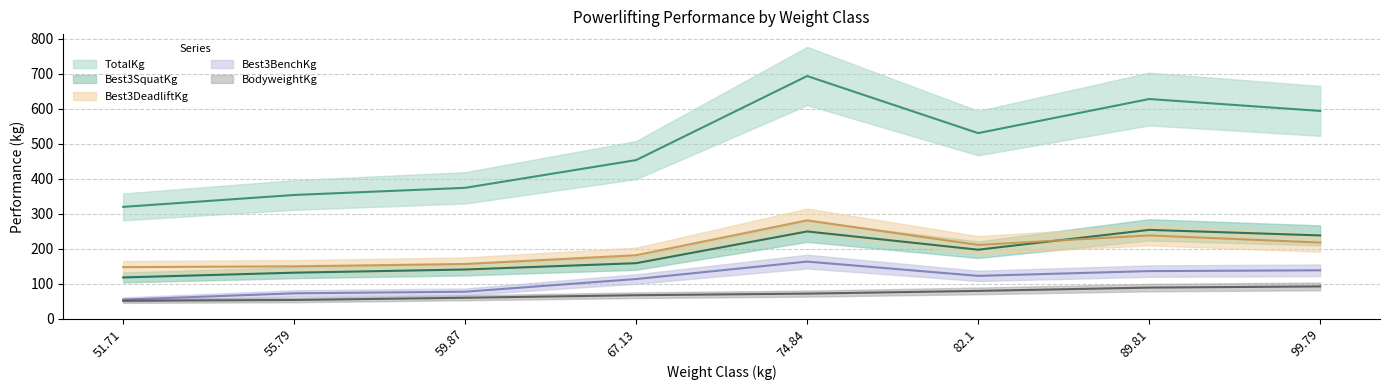

True or false: Best3SquatKg has more than 0 interior local peaks.

True